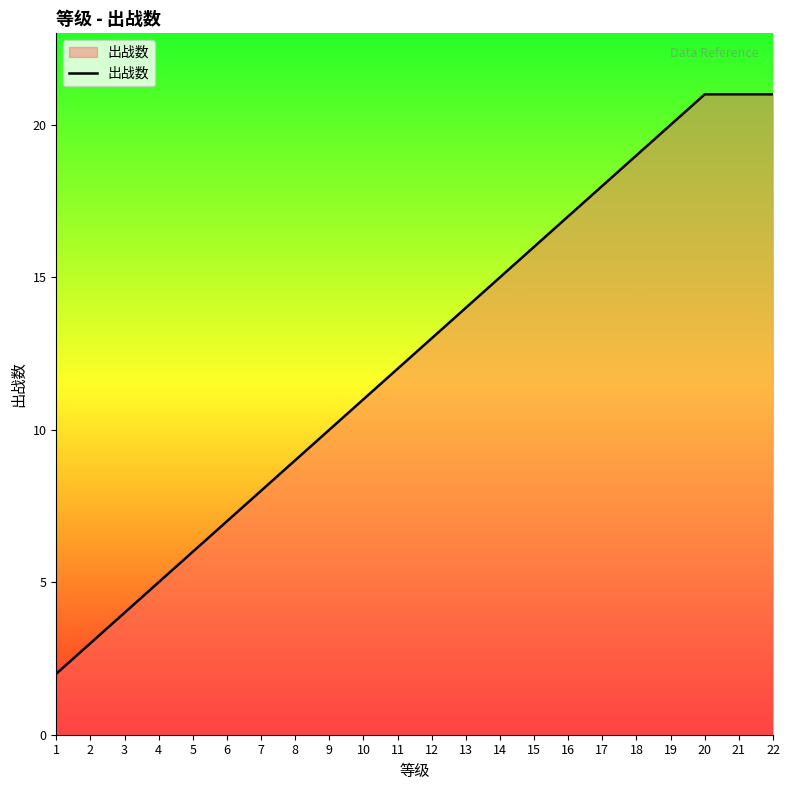

True or false: the data has more than 1 interior local peaks.

False